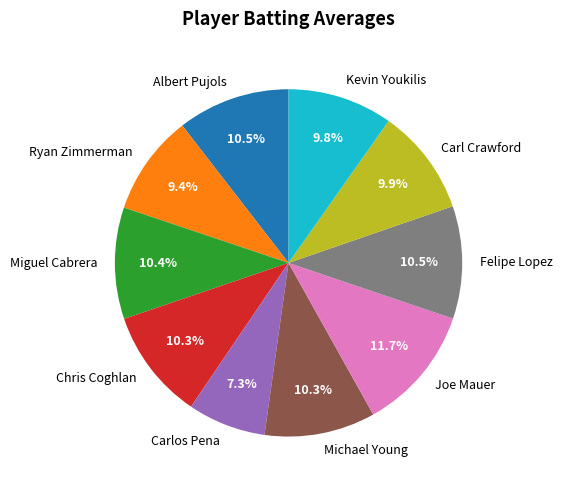

What is the total percentage of Carl Crawford and Carlos Pena?

17.2%